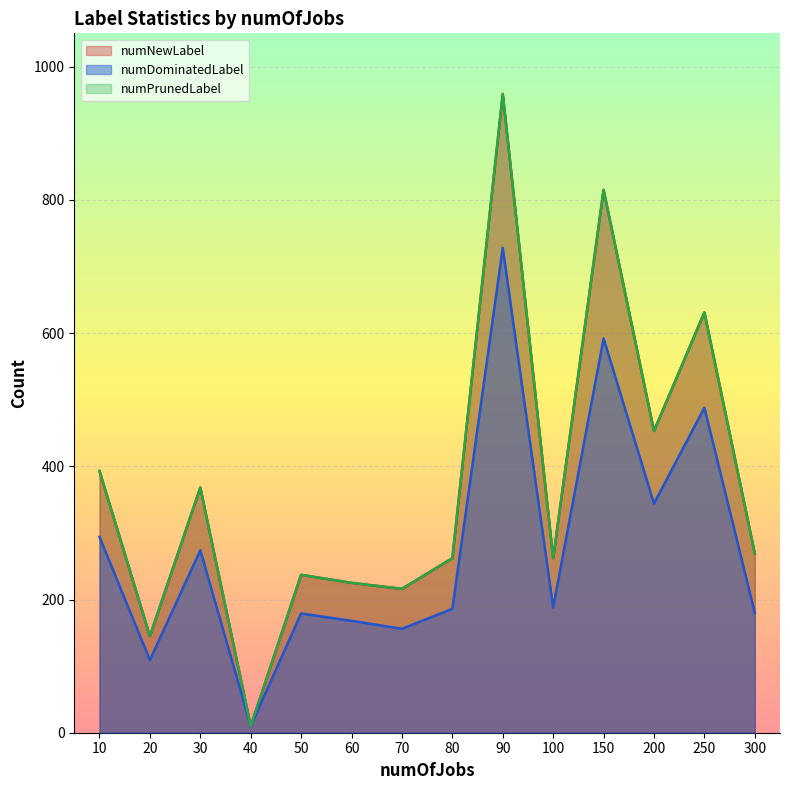

Is it true that numDominatedLabel equals 179 at 50?

True